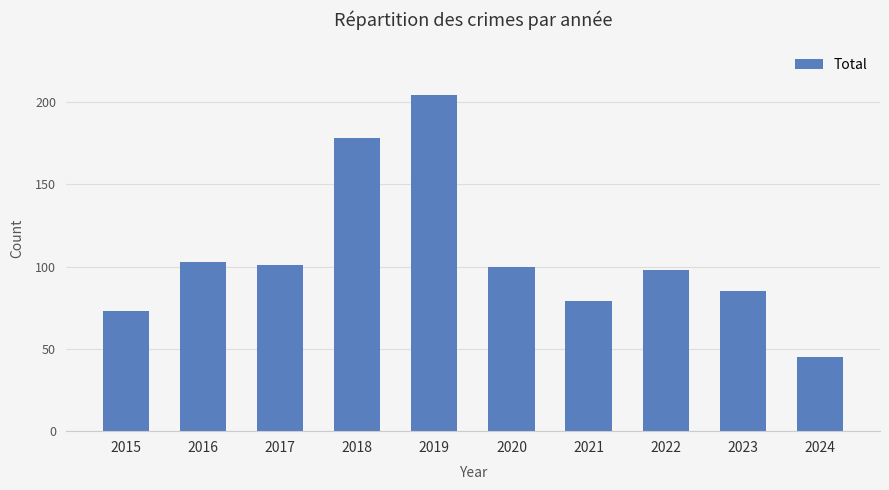

The chart shows a value of 141 at 2017. True or false?

False